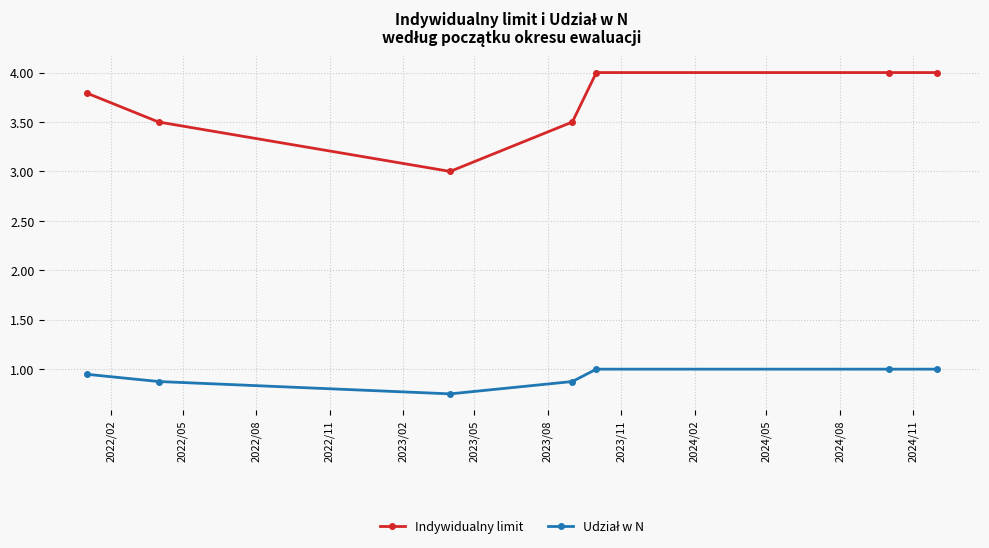

What is the lowest value of the Indywidualny limit series?

3.0